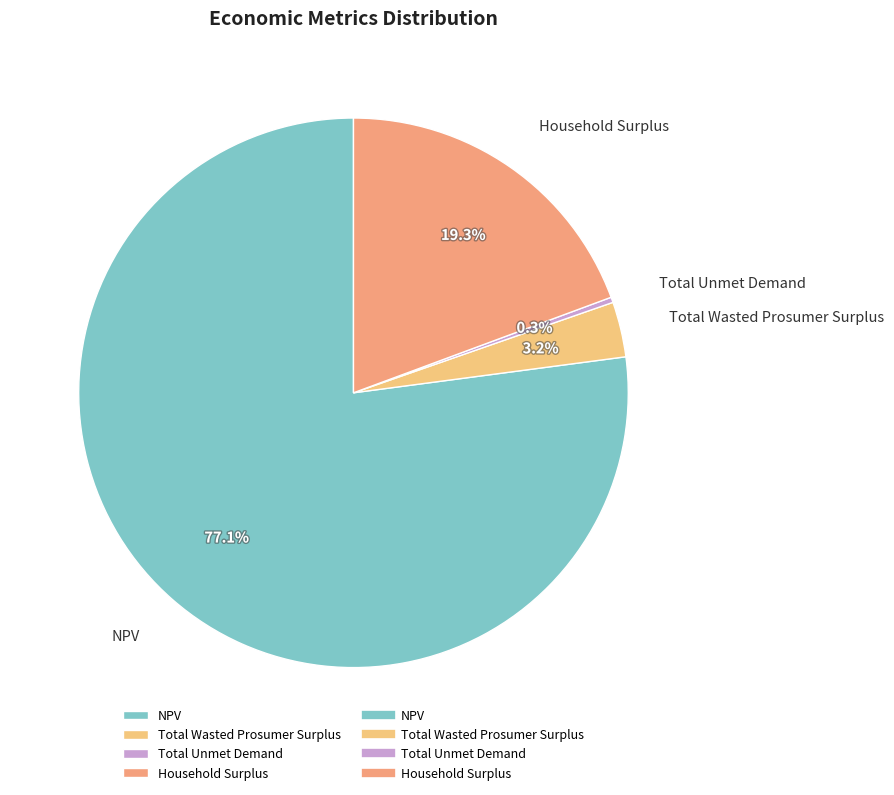

Is it true that Household Surplus is 19% of the pie?

True